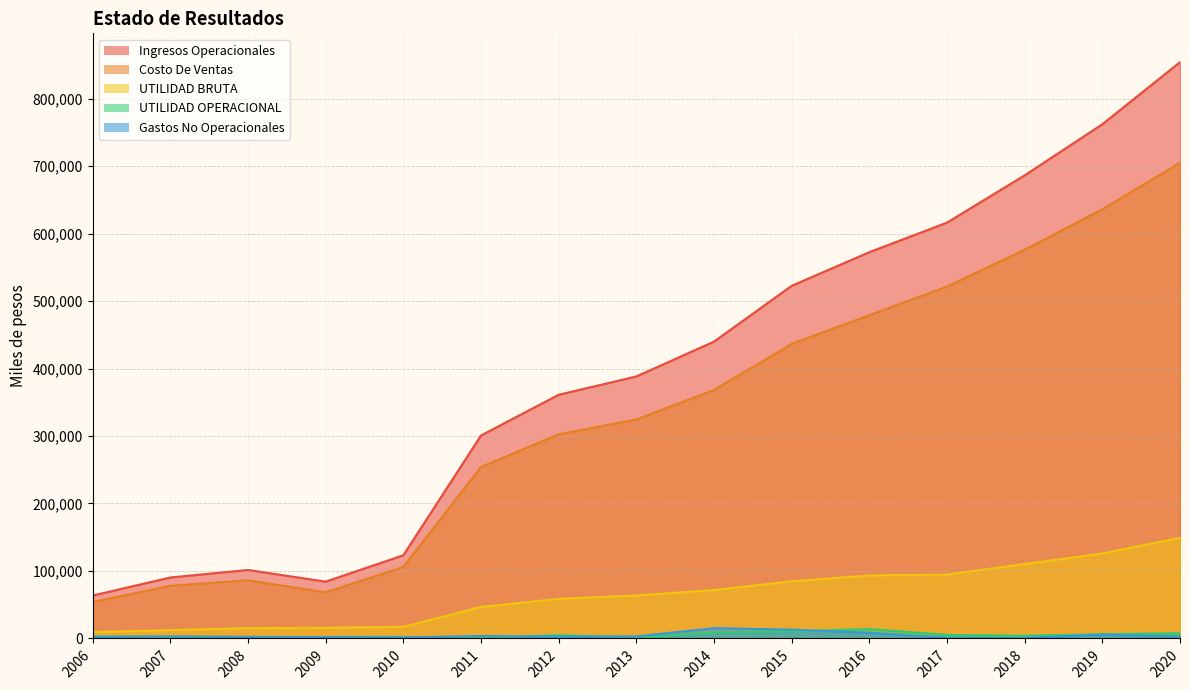

Reading left to right, extract all data points from this chart.

Ingresos Operacionales: 63601.6	90334.0	101504.5	84212.5	123279.3	300784.7	361117.2	388259.2	439901.4	522560.7	572425.6	616230.2	686320.0	761976.2	854024.3
Costo De Ventas: 54085.1	78080.3	86197.7	68356.7	106056.7	254080.1	302445.3	324553.6	368149.4	436466.1	479072.3	521506.0	575977.7	636027.1	704867.5
UTILIDAD BRUTA: 9516.5	12253.7	15306.8	15855.8	17222.7	46704.6	58671.9	63705.6	71752.0	84773.6	93353.3	94724.2	110342.3	125949.1	149156.8
UTILIDAD OPERACIONAL: 2903.5	2165.8	1460.1	2199.5	2294.3	368.2	4905.0	1116.4	8743.0	10524.2	13926.8	5236.7	4037.7	6258.3	7726.7
Gastos No Operacionales: 2247.0	3073.3	2367.8	1995.6	1423.8	3650.7	2677.1	3077.1	15227.1	13036.5	8343.5	991.7	784.5	5557.2	2930.4